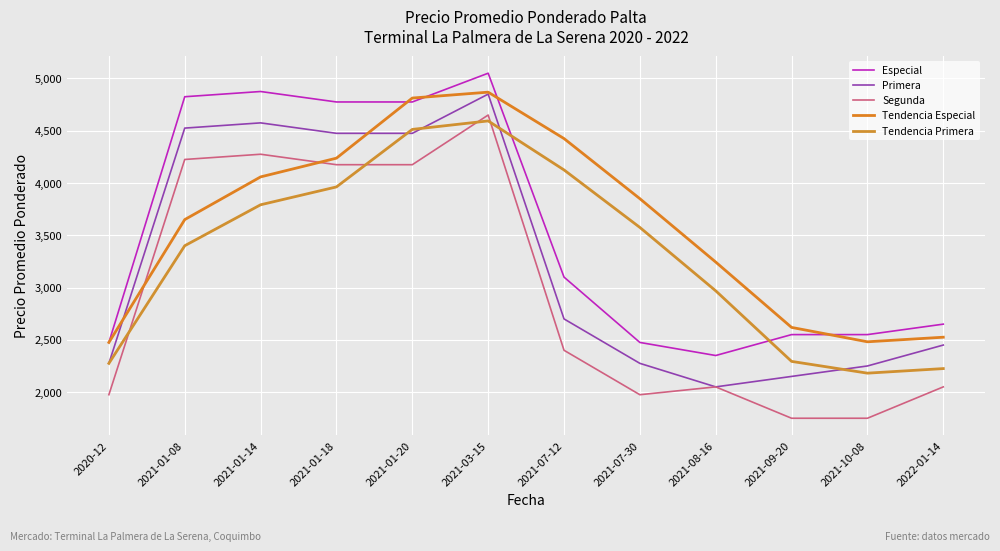

What is the value of the Primera point at the 1st from the left?

2275.0